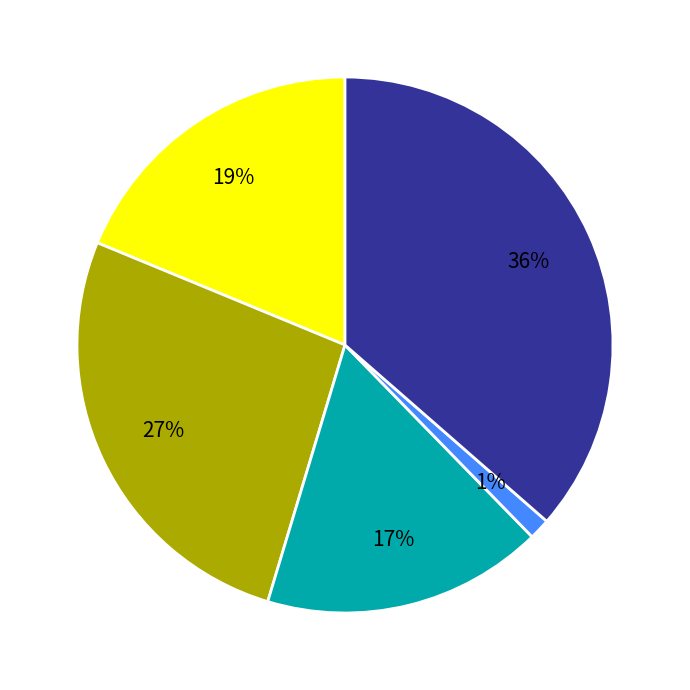

Is there a majority slice in this chart?

No